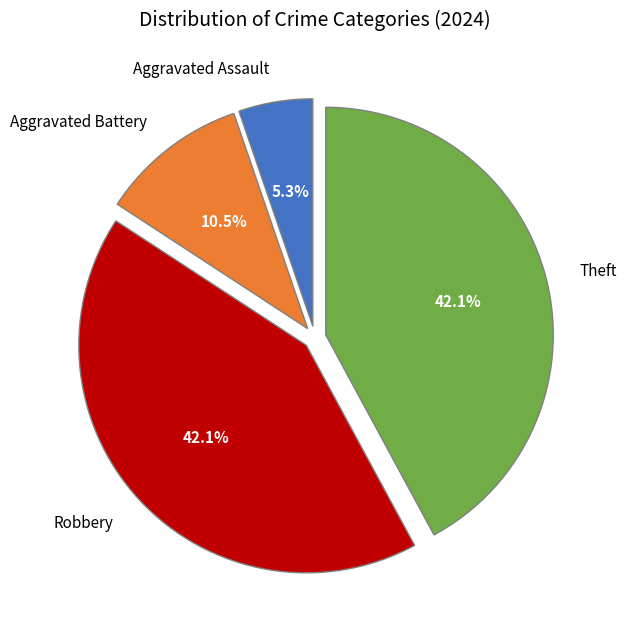

What is the total percentage of Robbery and Aggravated Assault?

47.4%